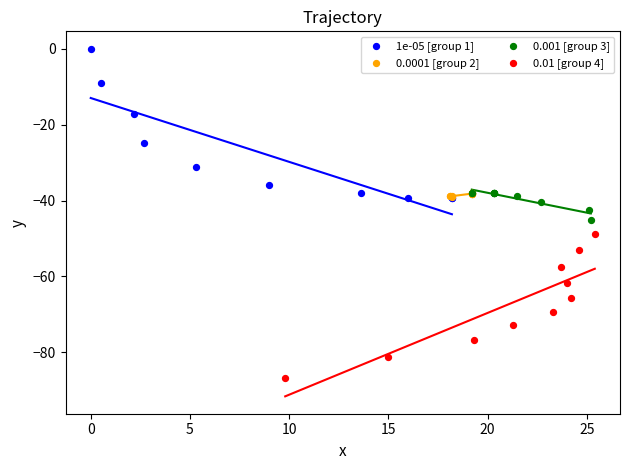

What are all the series names shown in the legend?

1e-05 [group 1], 0.0001 [group 2], 0.001 [group 3], 0.01 [group 4]